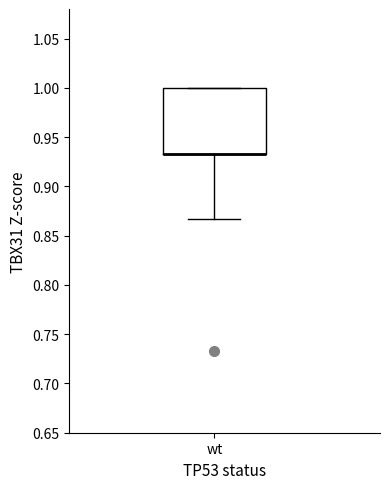

Read this box plot against the y-axis: the position of the median line, the range covered by the box, and the ends of both whiskers. The values are not printed on the chart, so give them approximately, as read against the axis.

median 0.935 (drawn on the box's lower edge), box 0.935 to 1.000, whiskers 0.865 to 1.000